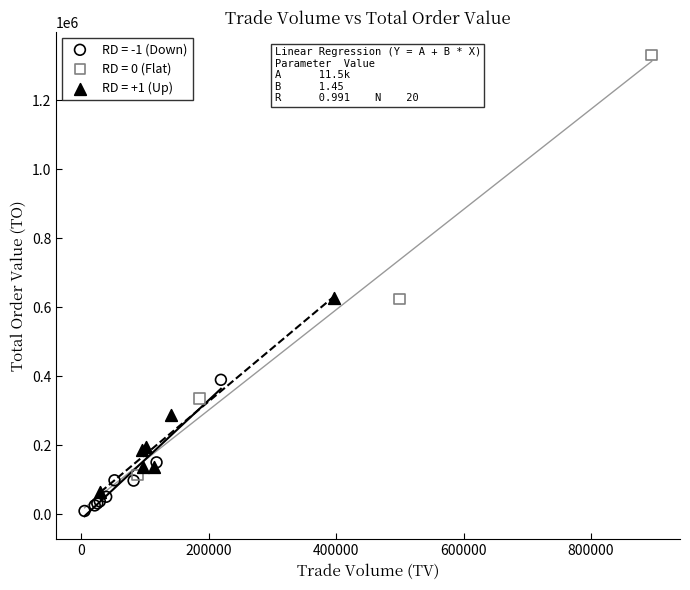

Which series reaches the minimum Y coordinate?

RD = -1 (Down)